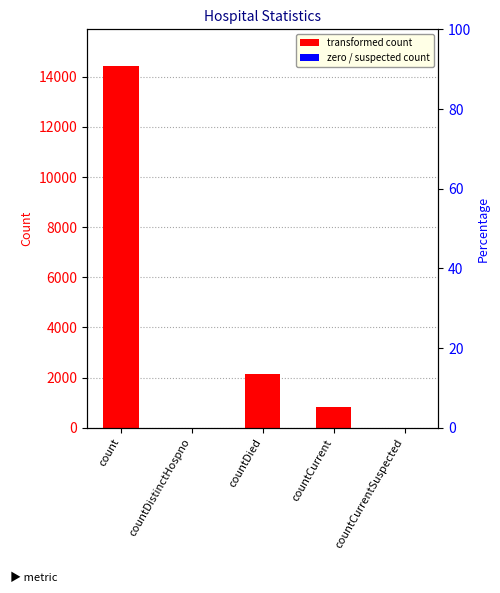

What is the ratio of the value at countCurrent to the value at countDied?

0.4